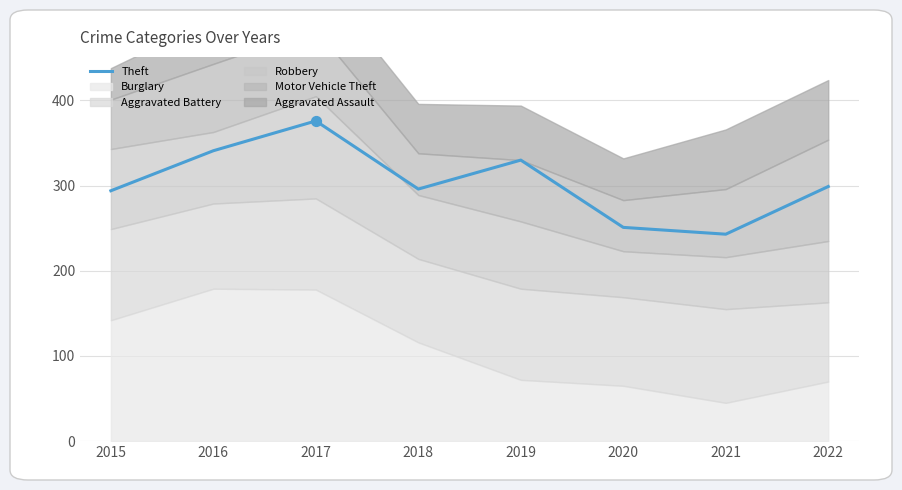

Between 2021 and 2020, which is larger?

2020